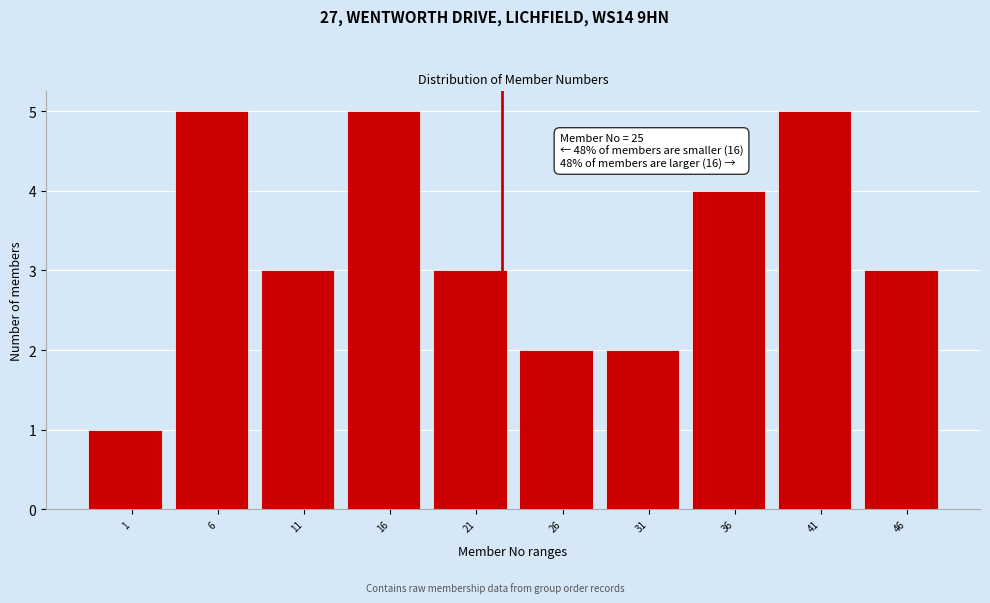

Reading left to right, transcribe all the data shown in this chart.

1	5	3	5	3	2	2	4	5	3